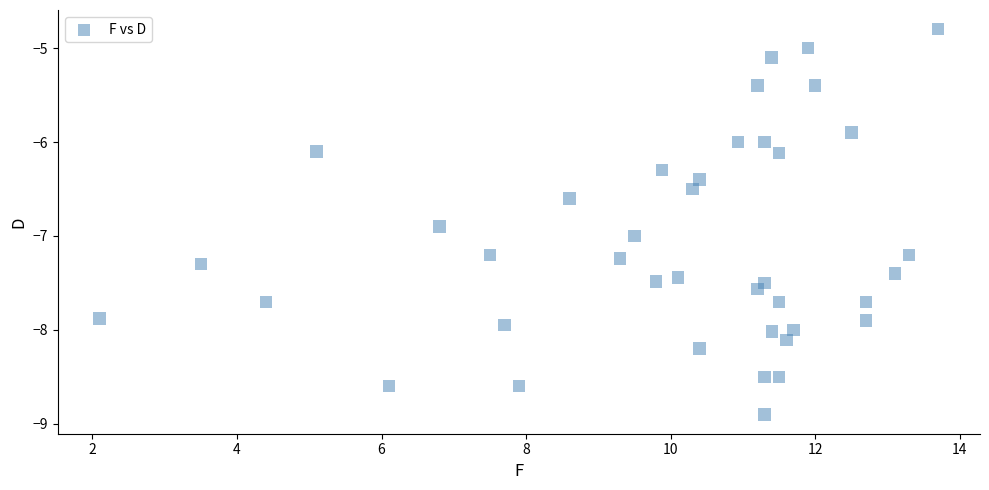

What is the range of Y values (max minus min)?

4.1